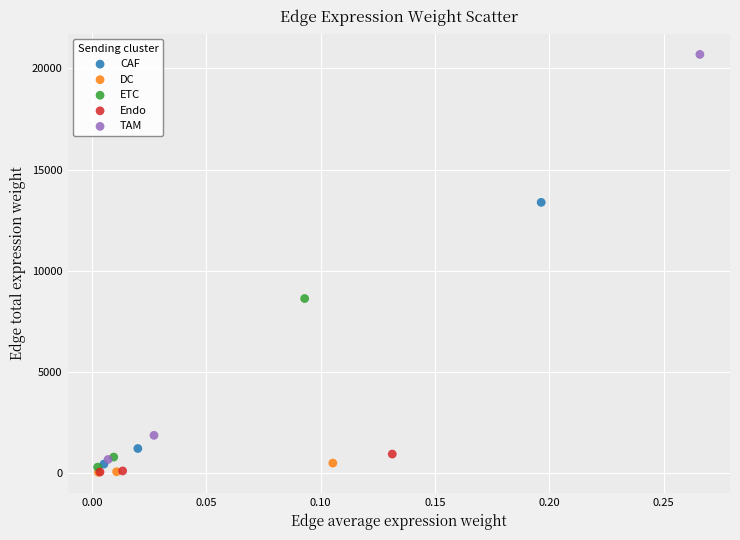

Which series reaches the maximum Y coordinate?

TAM